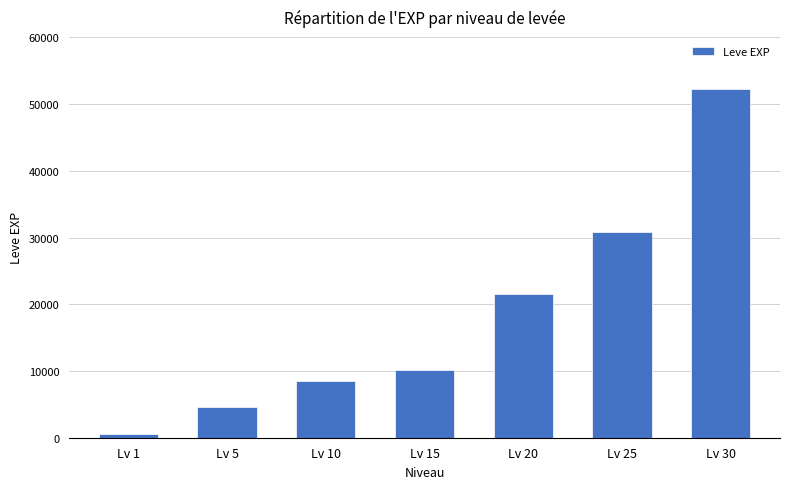

The value at Lv 5 is 4660. True or false?

True